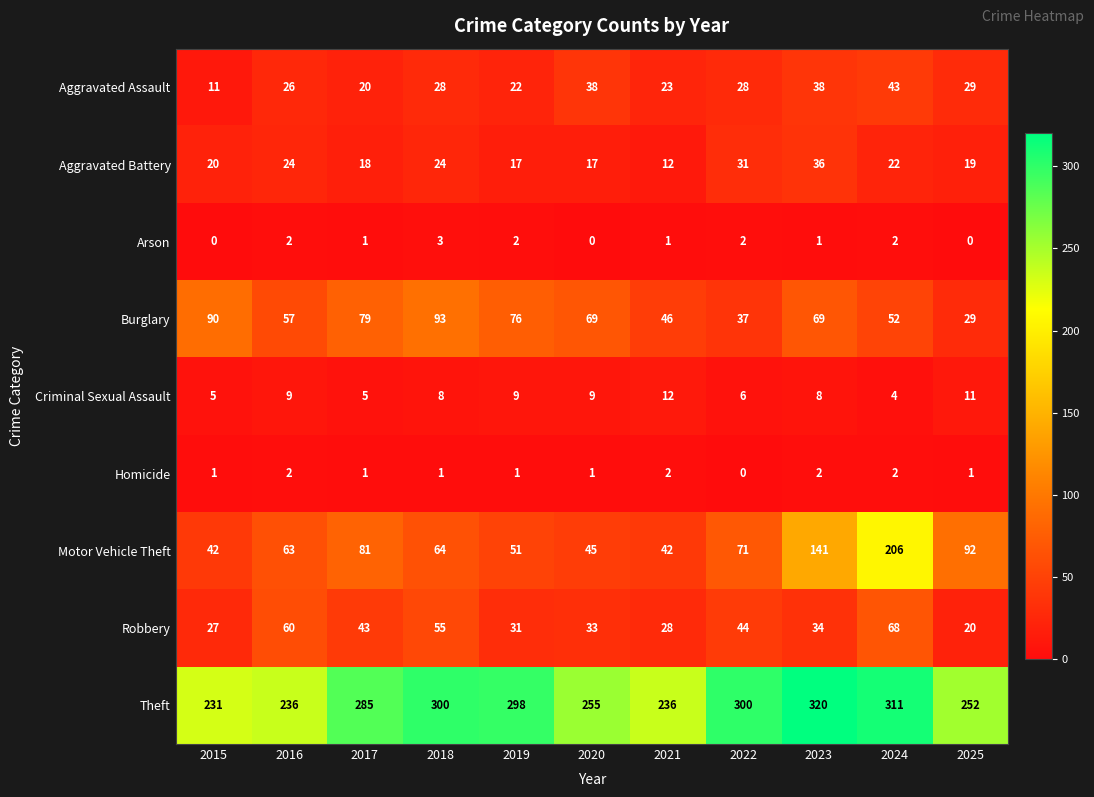

At 2019, list the series in order from largest to smallest.

Theft, Burglary, Motor Vehicle Theft, Robbery, Aggravated Assault, Aggravated Battery, Criminal Sexual Assault, Arson, Homicide